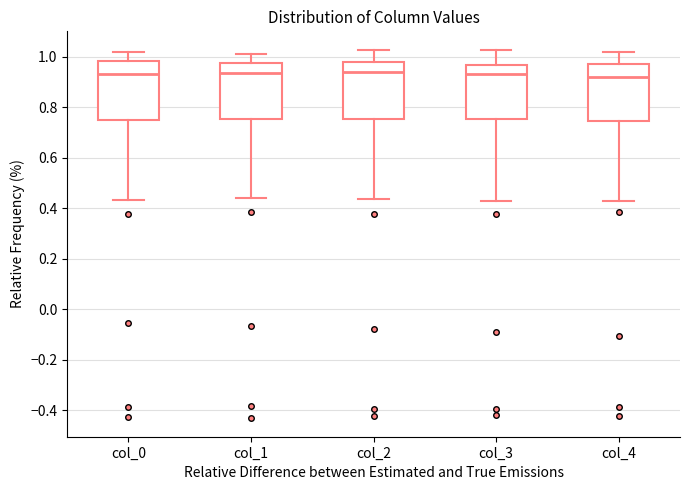

Reading left to right, read every box against the y-axis: the position of its median line, the range the box covers, and the ends of its whiskers. The values are not printed on the chart, so give them approximately, as read against the axis.

col_0: median 0.94, box 0.74 to 0.98, whiskers 0.44 to 1.02
col_1: median 0.94, box 0.76 to 0.98, whiskers 0.44 to 1.02
col_2: median 0.94, box 0.76 to 0.98, whiskers 0.44 to 1.02
col_3: median 0.94, box 0.76 to 0.96, whiskers 0.42 to 1.02
col_4: median 0.92, box 0.74 to 0.98, whiskers 0.42 to 1.02